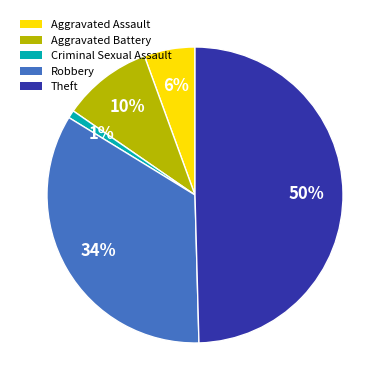

How many segments does this pie chart have?

5